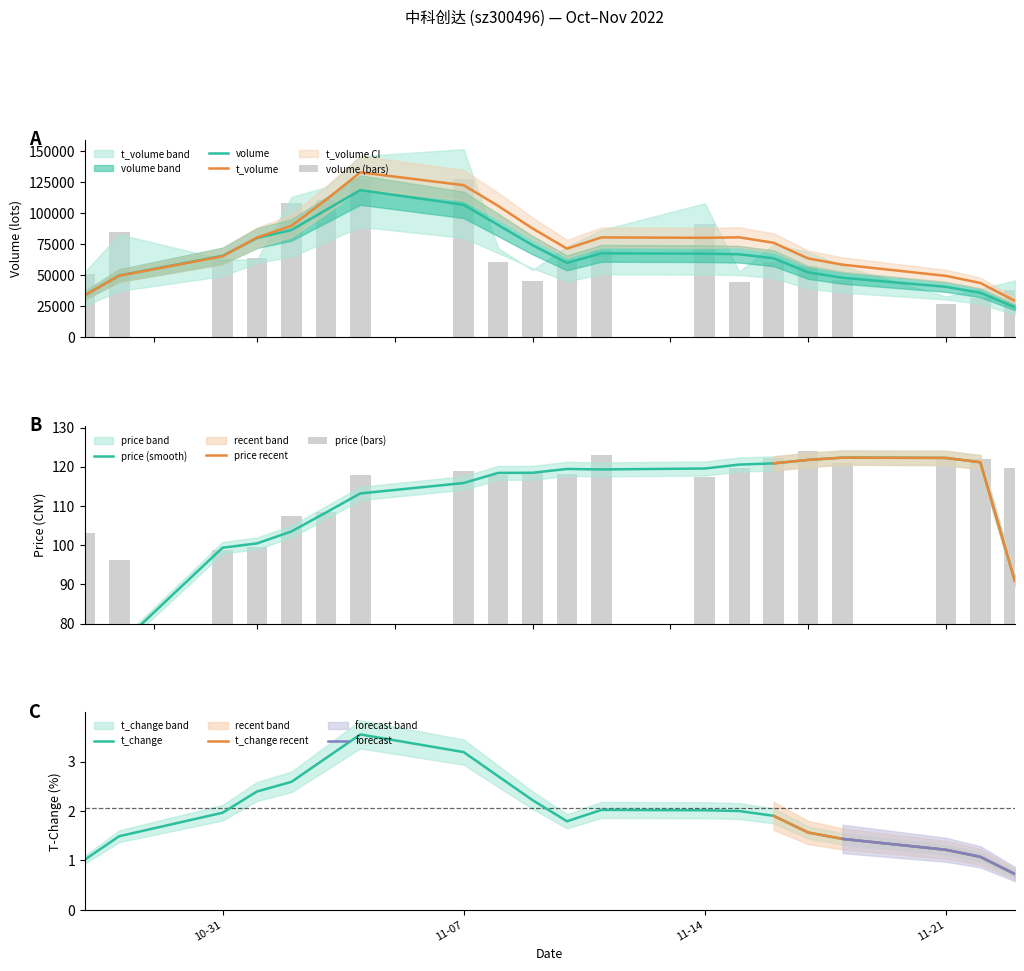

What is the difference between the maximum and minimum values in the price series?

27.9